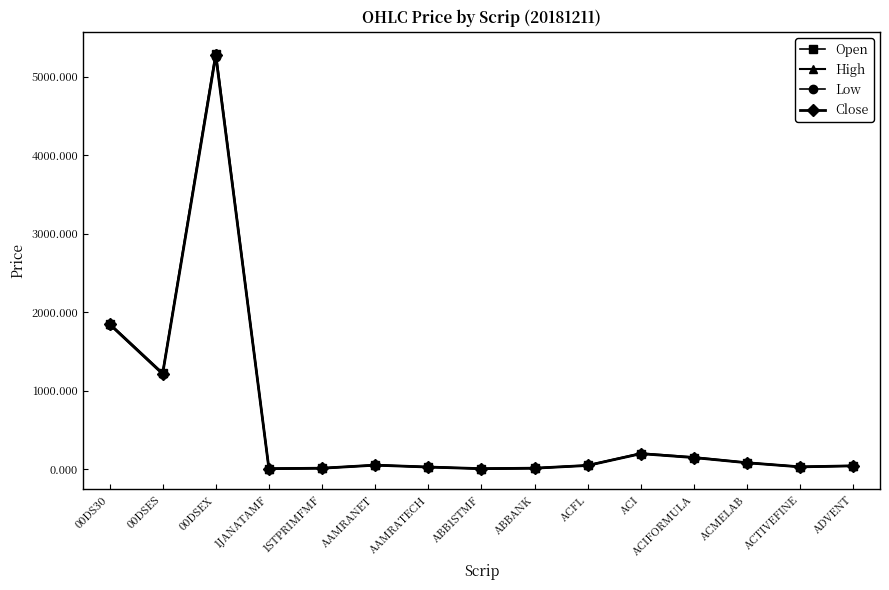

Which series has the widest spread of values?

High